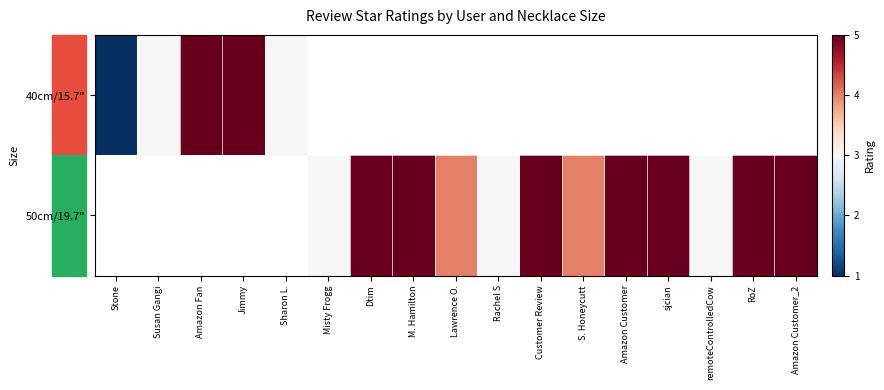

Which series changed the most between S. Honeycutt and RoZ?

50cm/19.7"